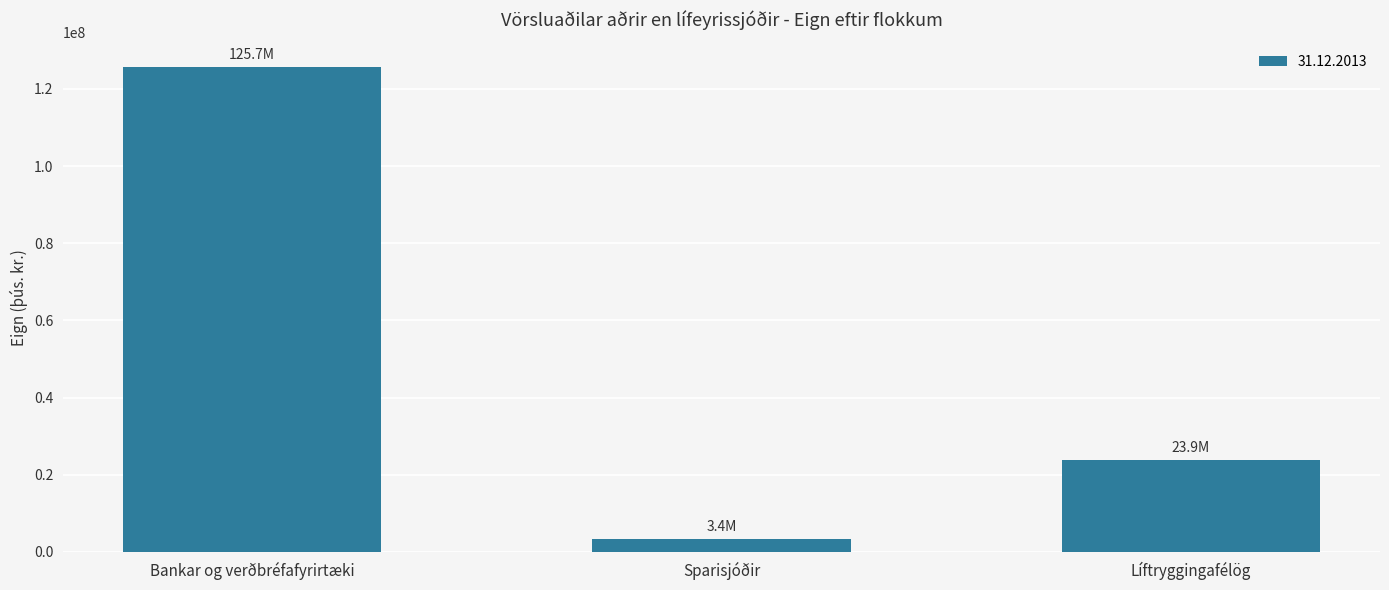

How many data points does each series have?

3